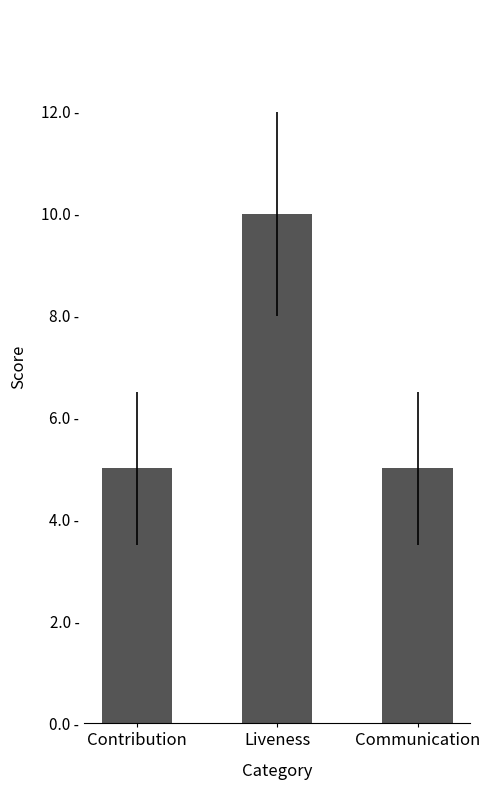

At which category does the chart reach its minimum across all series?

Contribution